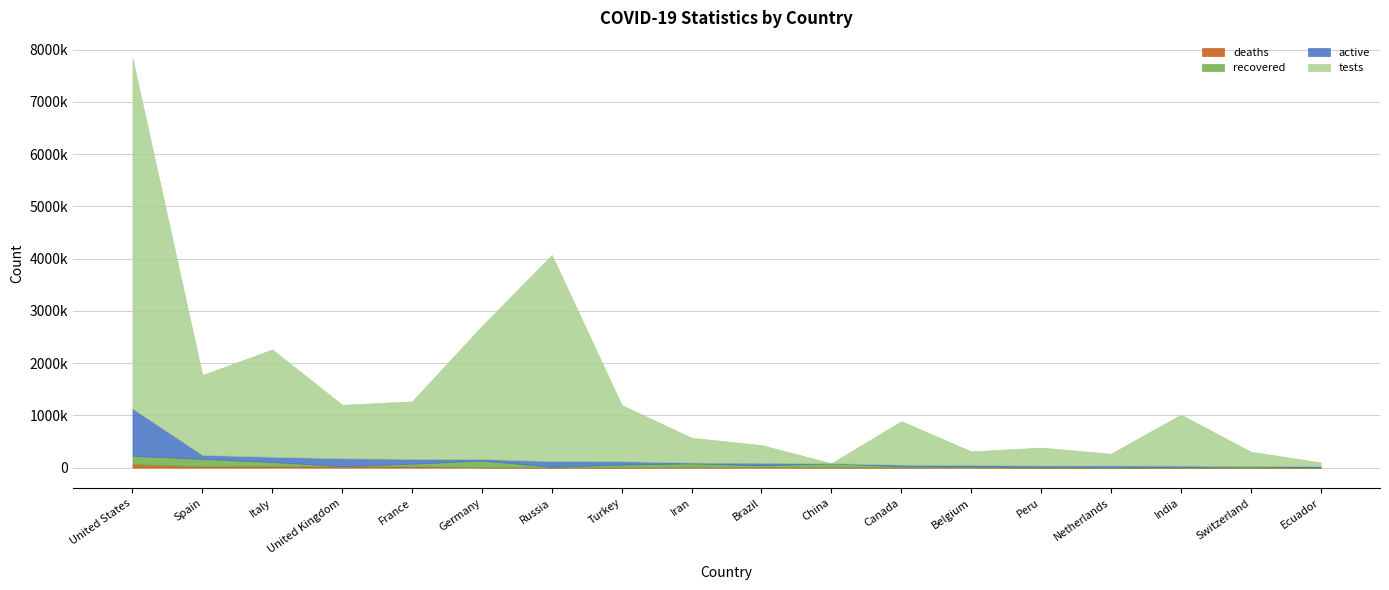

Which series has the largest total across all categories?

tests